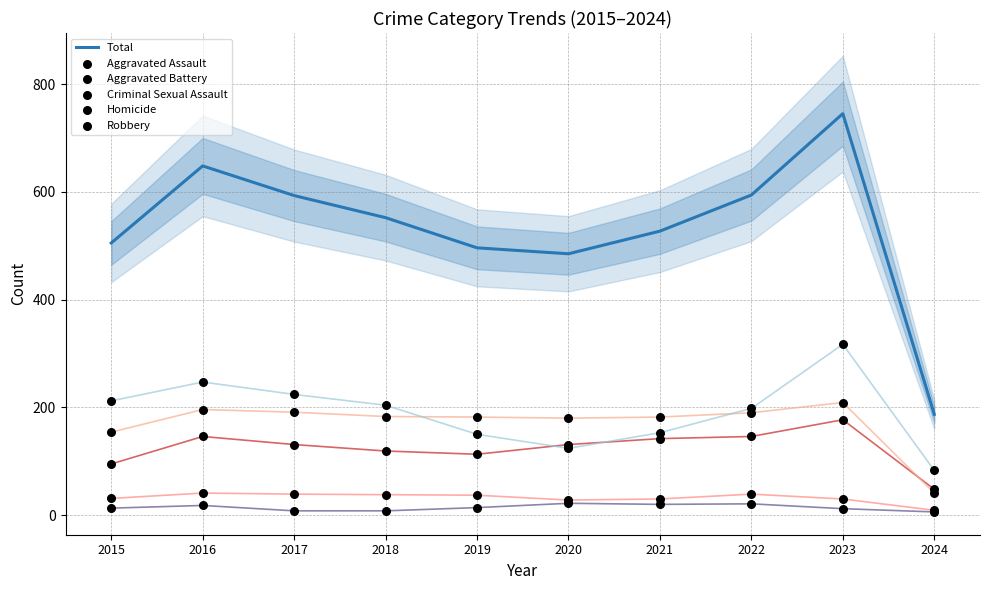

What is the total value across all series at 2024?

374